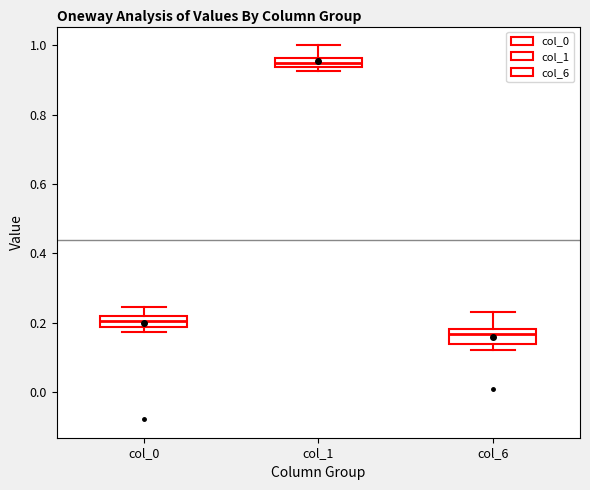

Which box's median line is the highest?

col_1